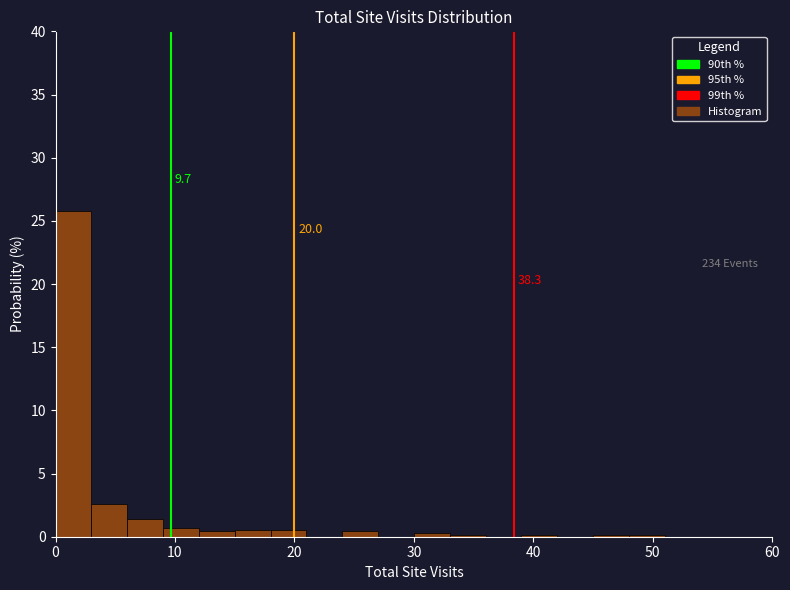

Around what value on the x-axis is the tallest bar? Give the approximate position of its centre, as read against the axis.

2